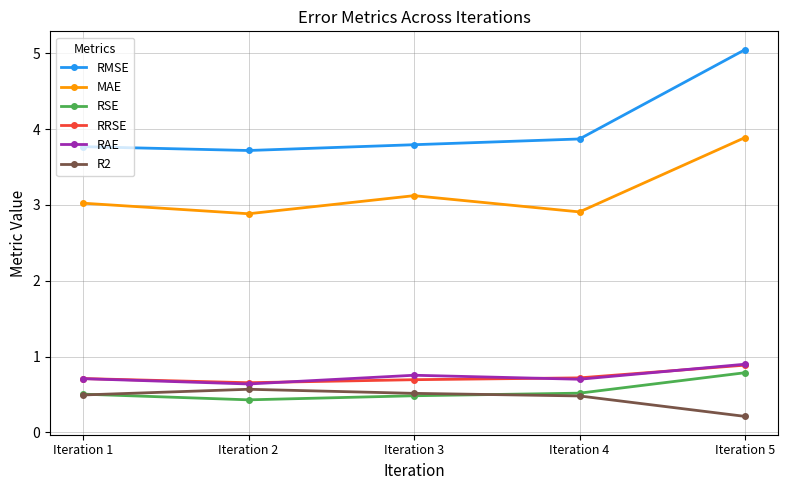

Which series has the largest total across all categories?

RMSE